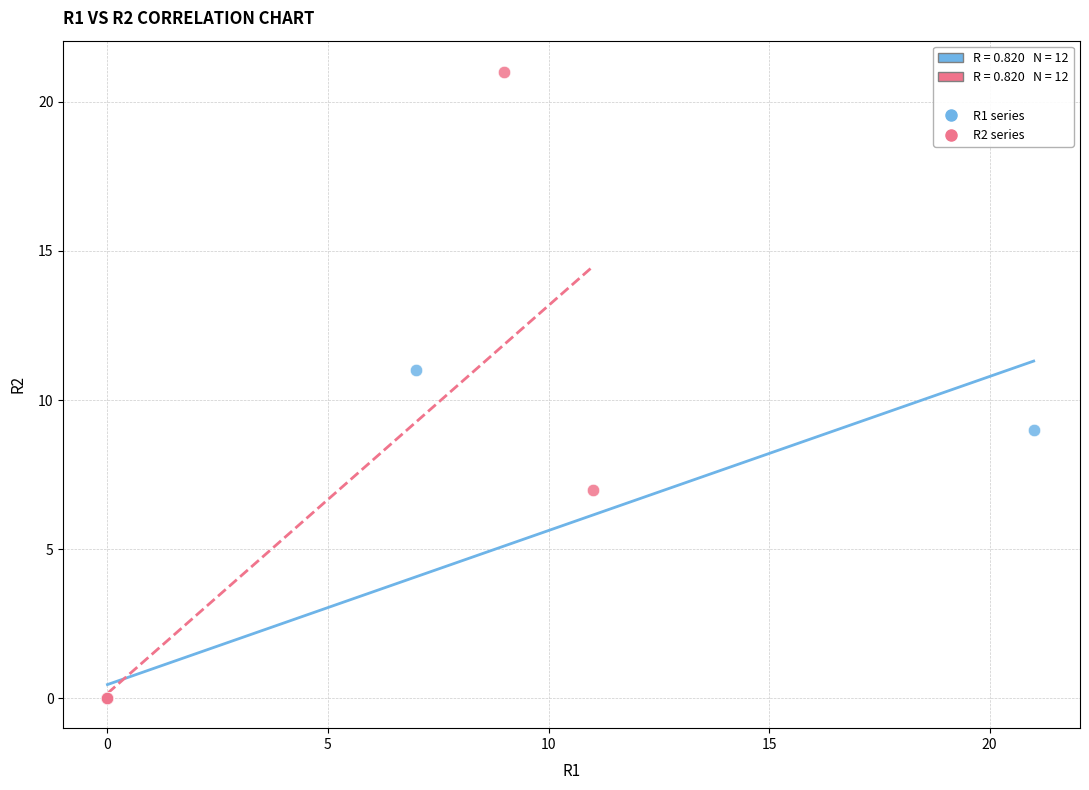

Which series has the largest Y range (max minus min)?

R2 series